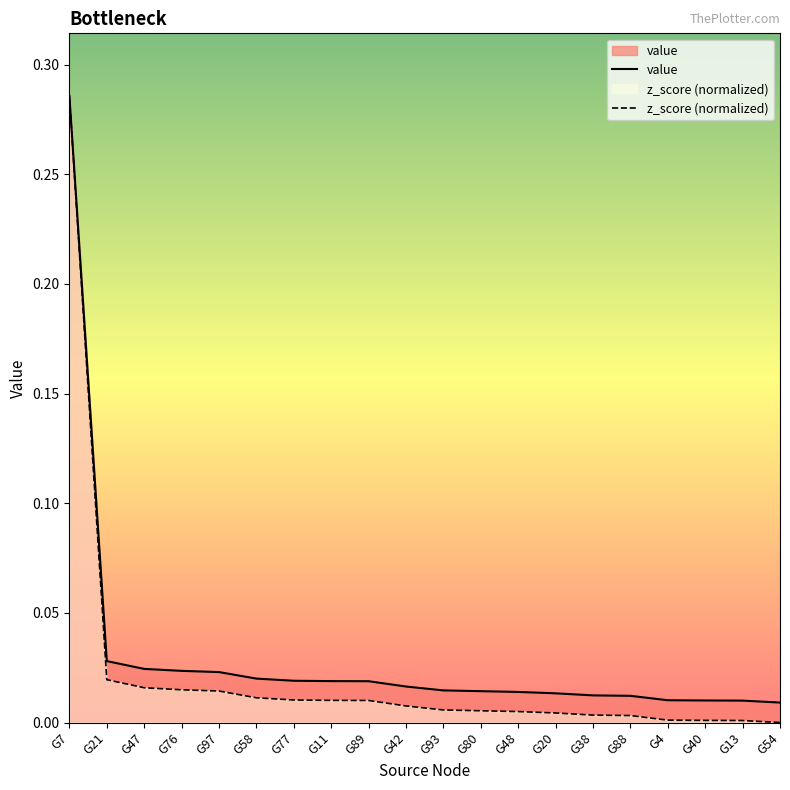

Rank the series at G80 from highest to lowest value.

value, z_score (normalized)